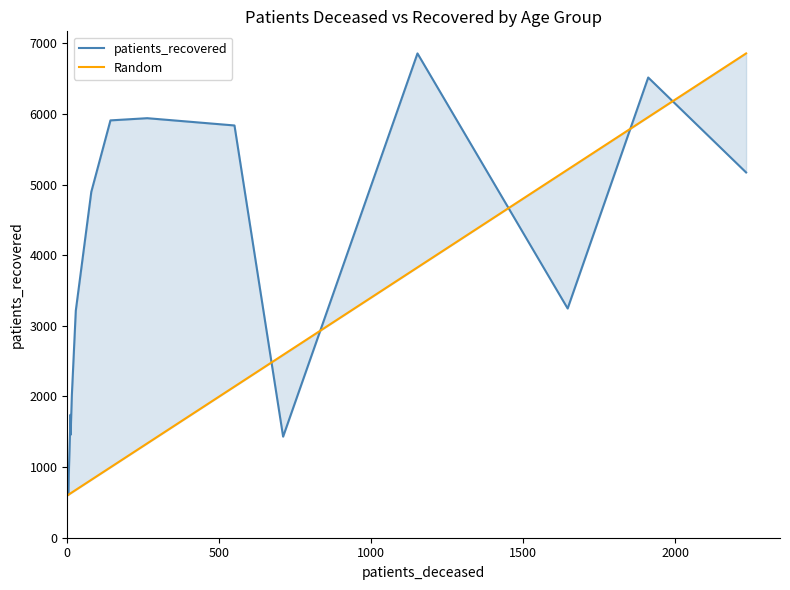

Does the chart have visible grid lines?

No